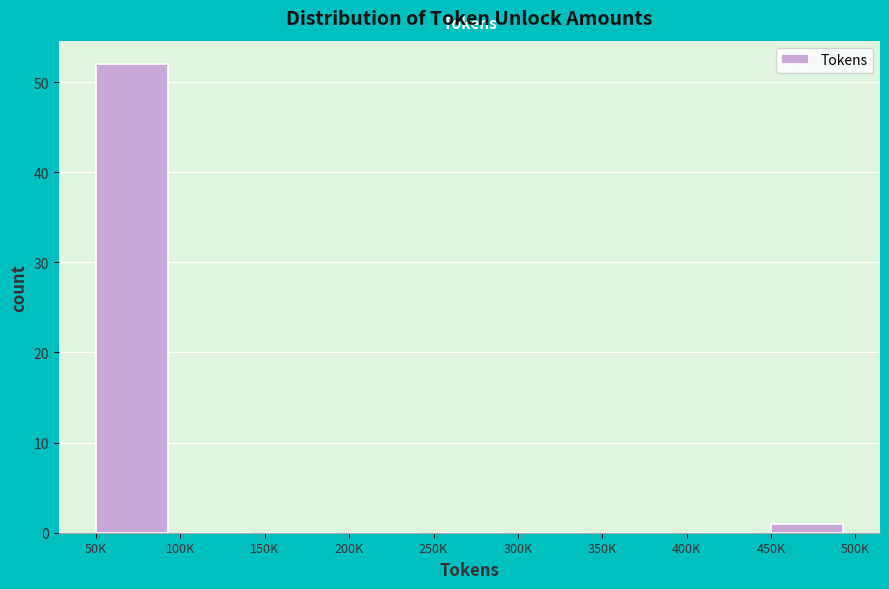

Reading left to right, what are all the values shown in this chart?

50K=52	100K=0	150K=0	200K=0	250K=0	300K=0	350K=0	400K=0	450K=1